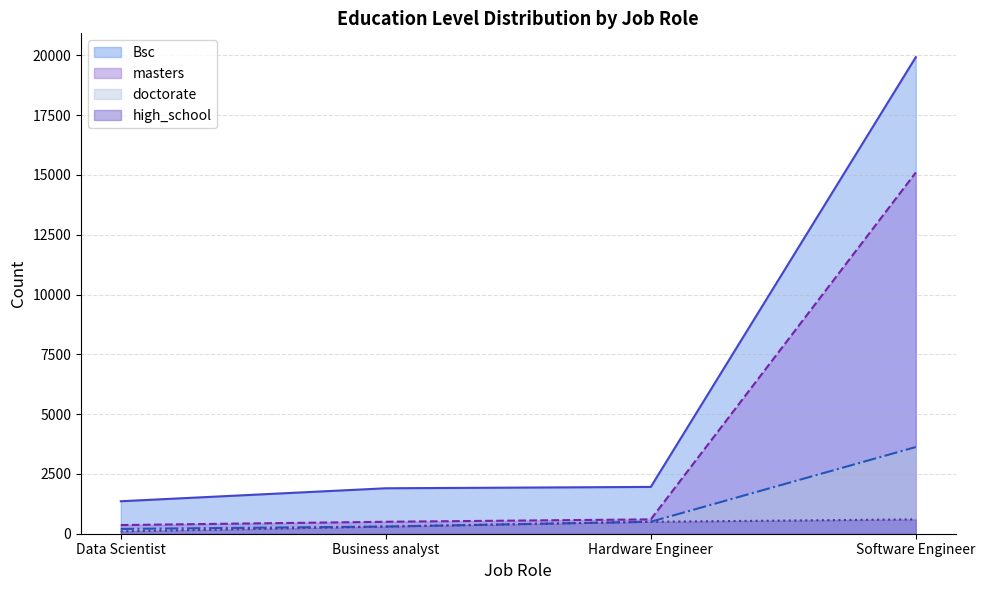

How many values in the Bsc series exceed 1957?

1